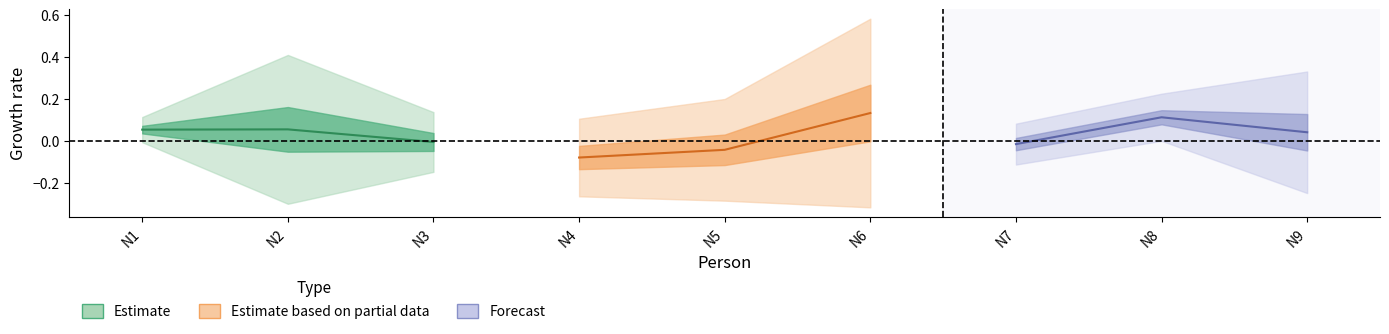

Is it true that Forecast equals 0.2 at N8?

False